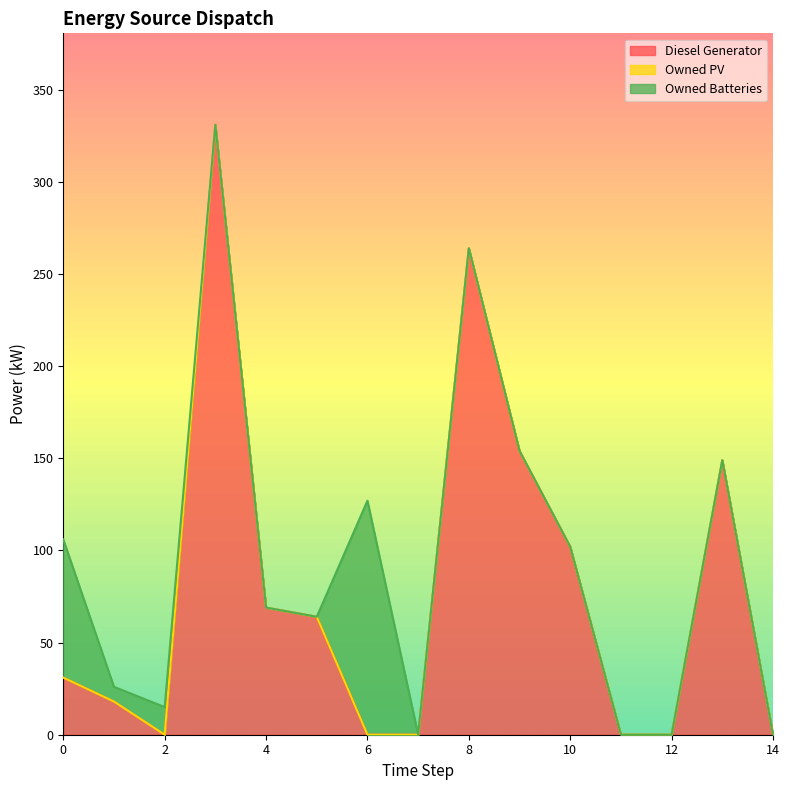

Reading left to right, extract all data points from this chart.

Diesel Generator: 0=31	1=18	2=0	3=331	4=69	5=64	6=0	7=0	8=264	9=154	10=102	11=0	12=0	13=149	14=0
Owned PV: 0=0	1=0	2=0	3=0	4=0	5=0	6=0	7=0	8=0	9=0	10=0	11=0	12=0	13=0	14=0
Owned Batteries: 0=75	1=8	2=15	3=0	4=0	5=0	6=127	7=0	8=0	9=0	10=0	11=0	12=0	13=0	14=0